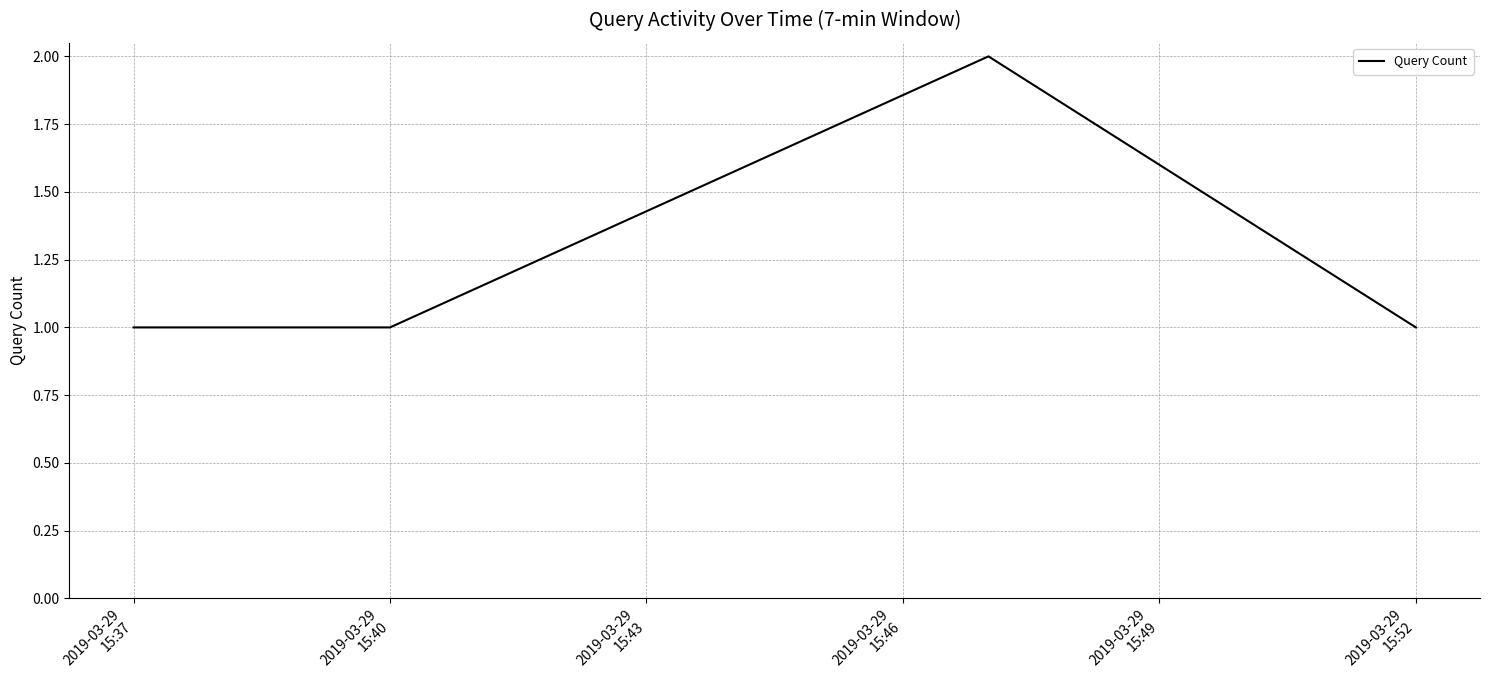

How many values are between 1 and 2?

5